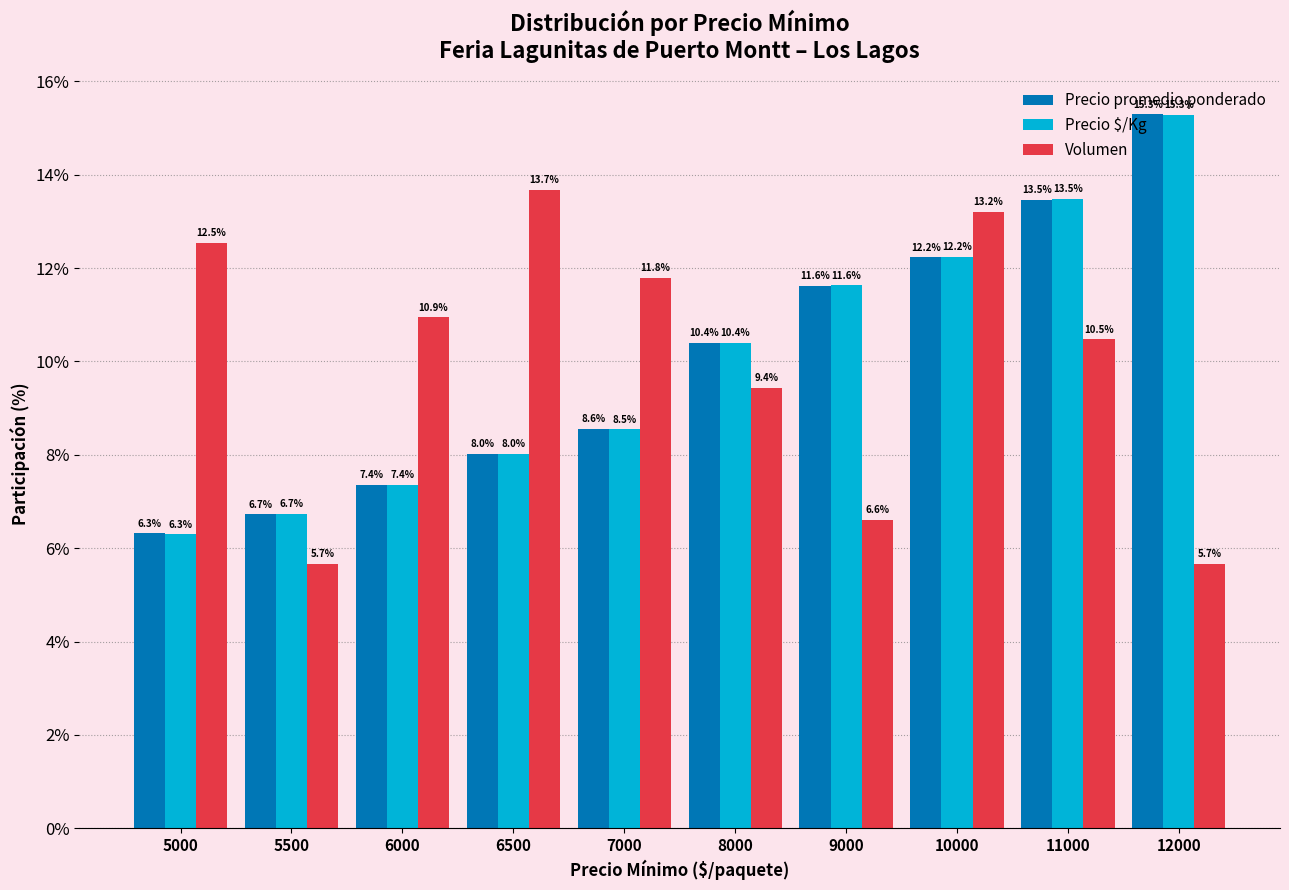

At which category is the sum across all series the highest?

10000